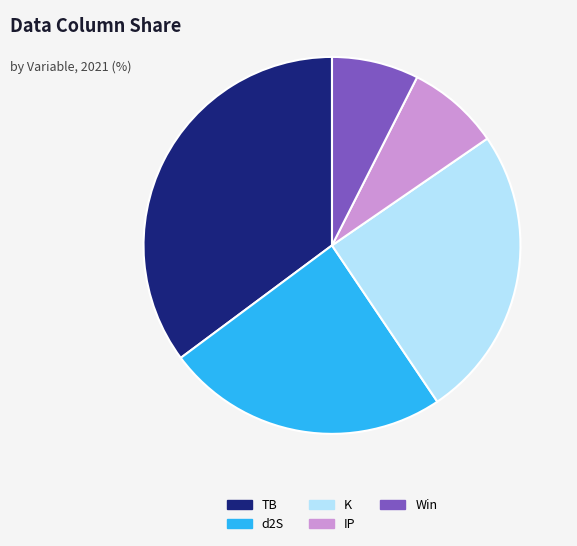

Combined, do d2S and K account for over 50%?

No